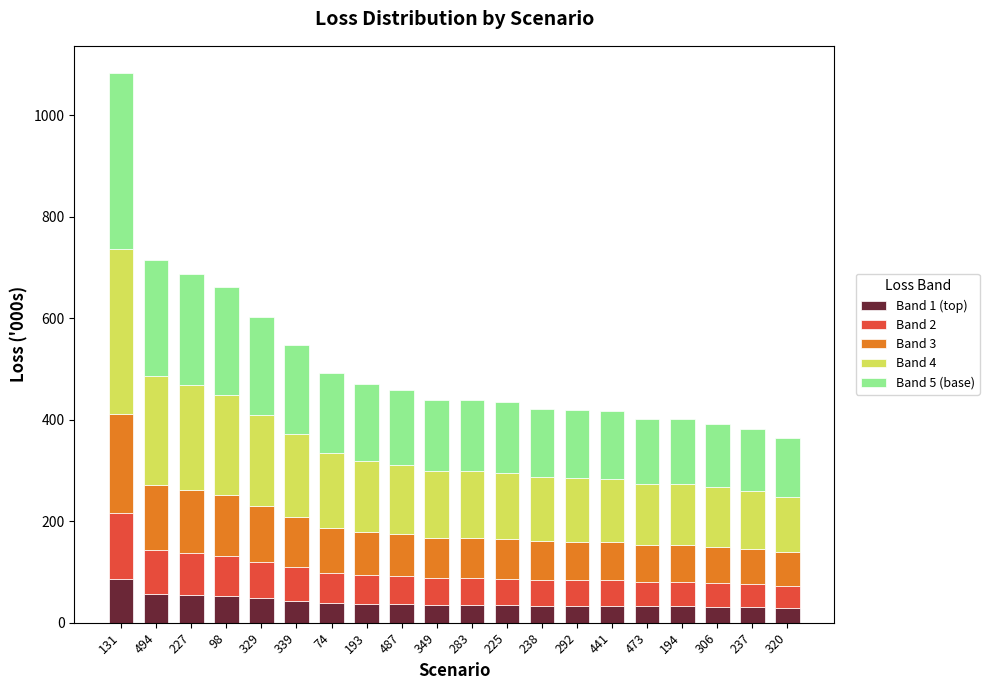

The Band 1 (top) series shows 33.4 at 441. True or false?

True